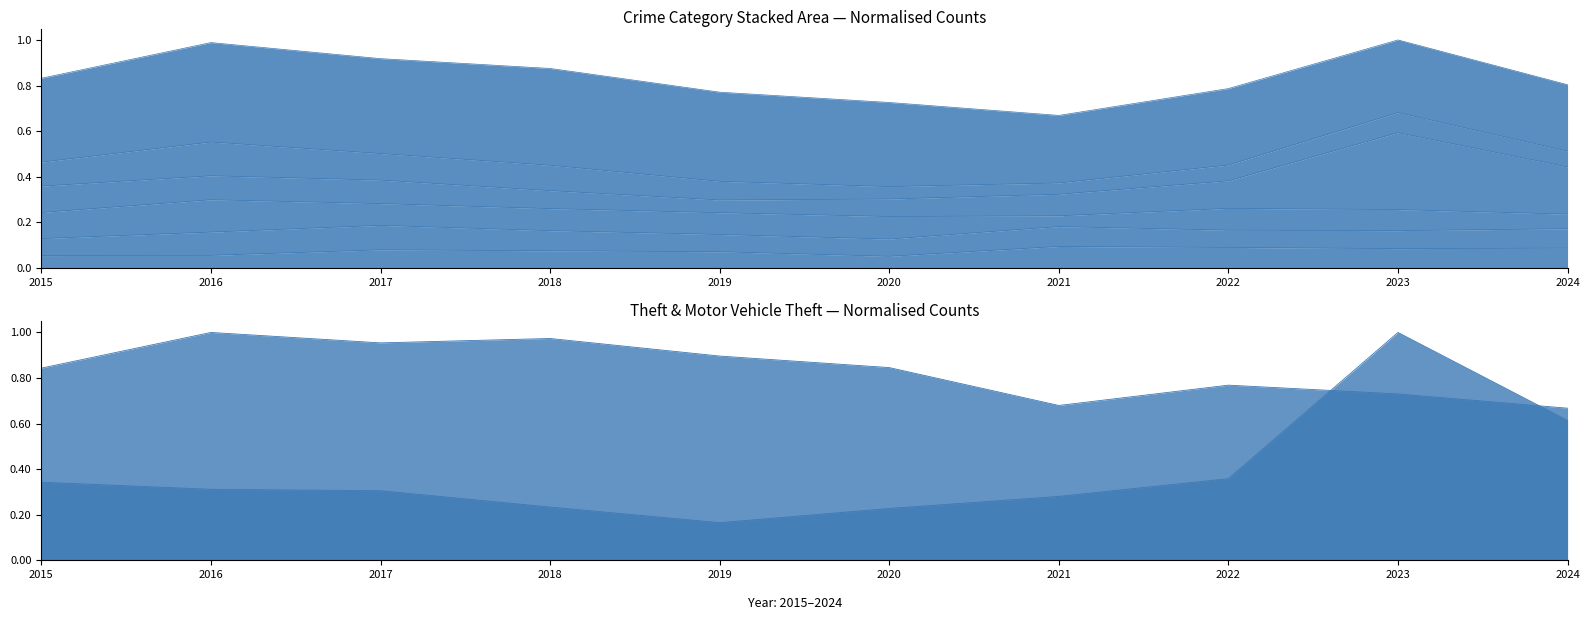

What is the highest value of the Theft series?

1.0